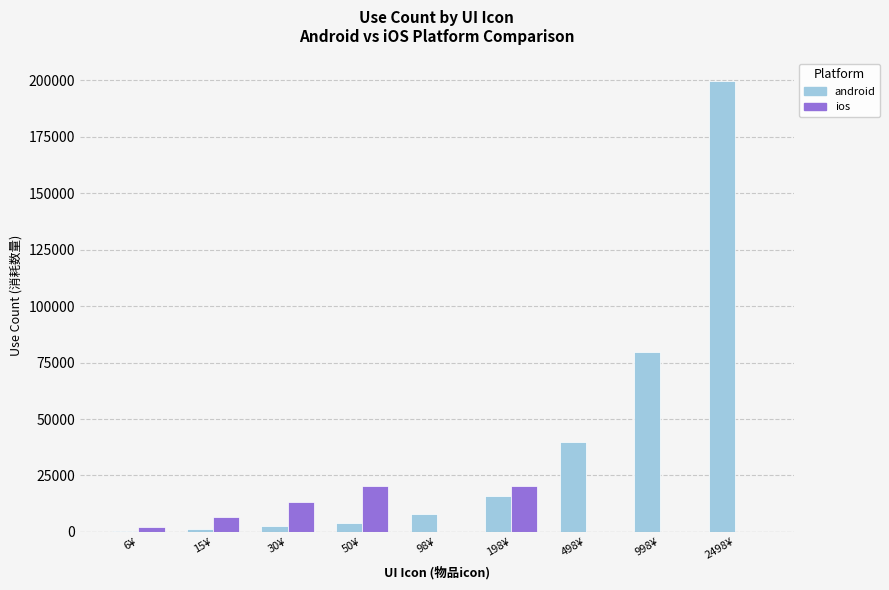

Is the value of android at 198¥ greater than the value of ios at 198¥?

No